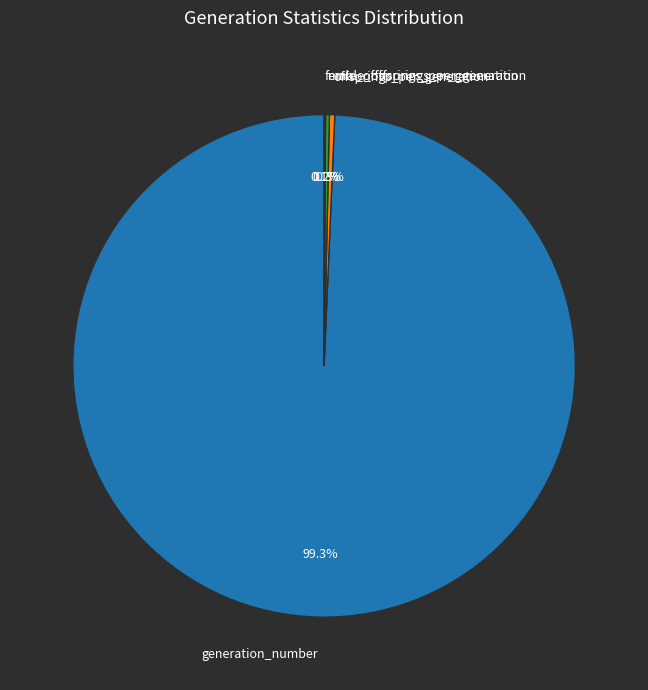

Which category has the biggest portion of the pie?

generation_number